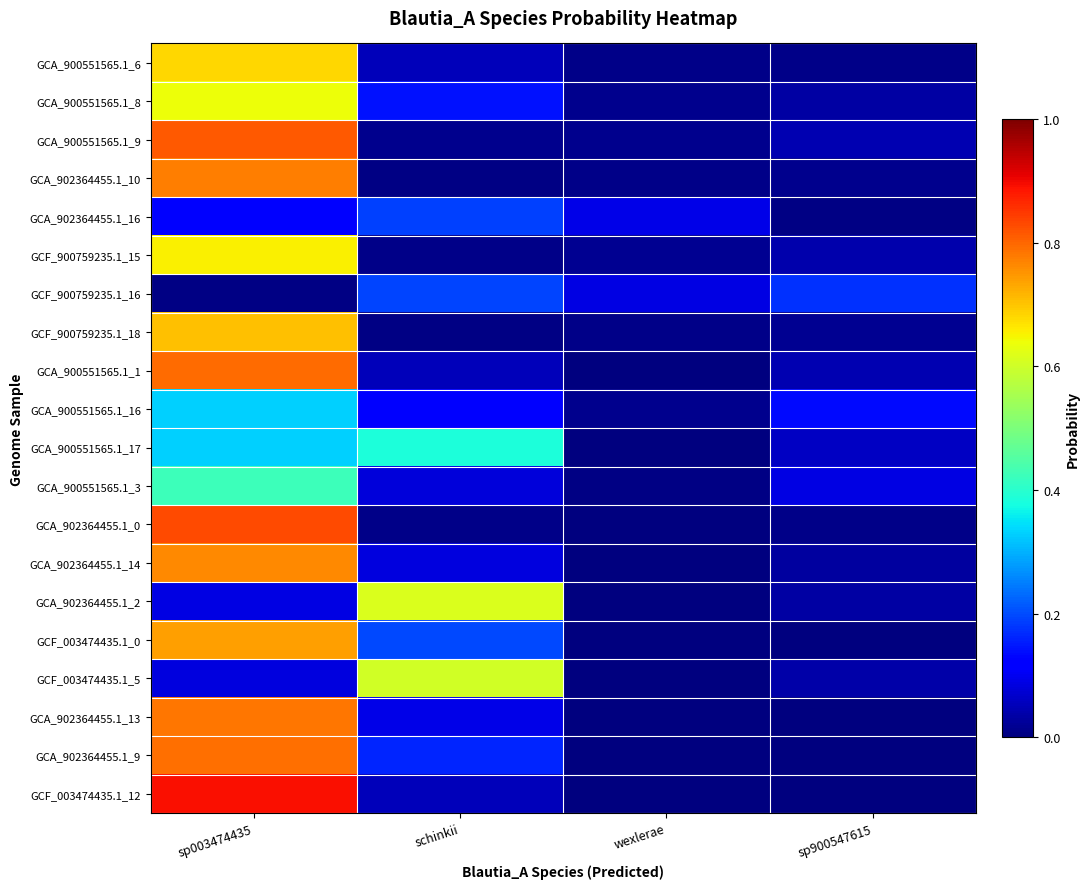

Which category has the highest value across all series?

sp003474435